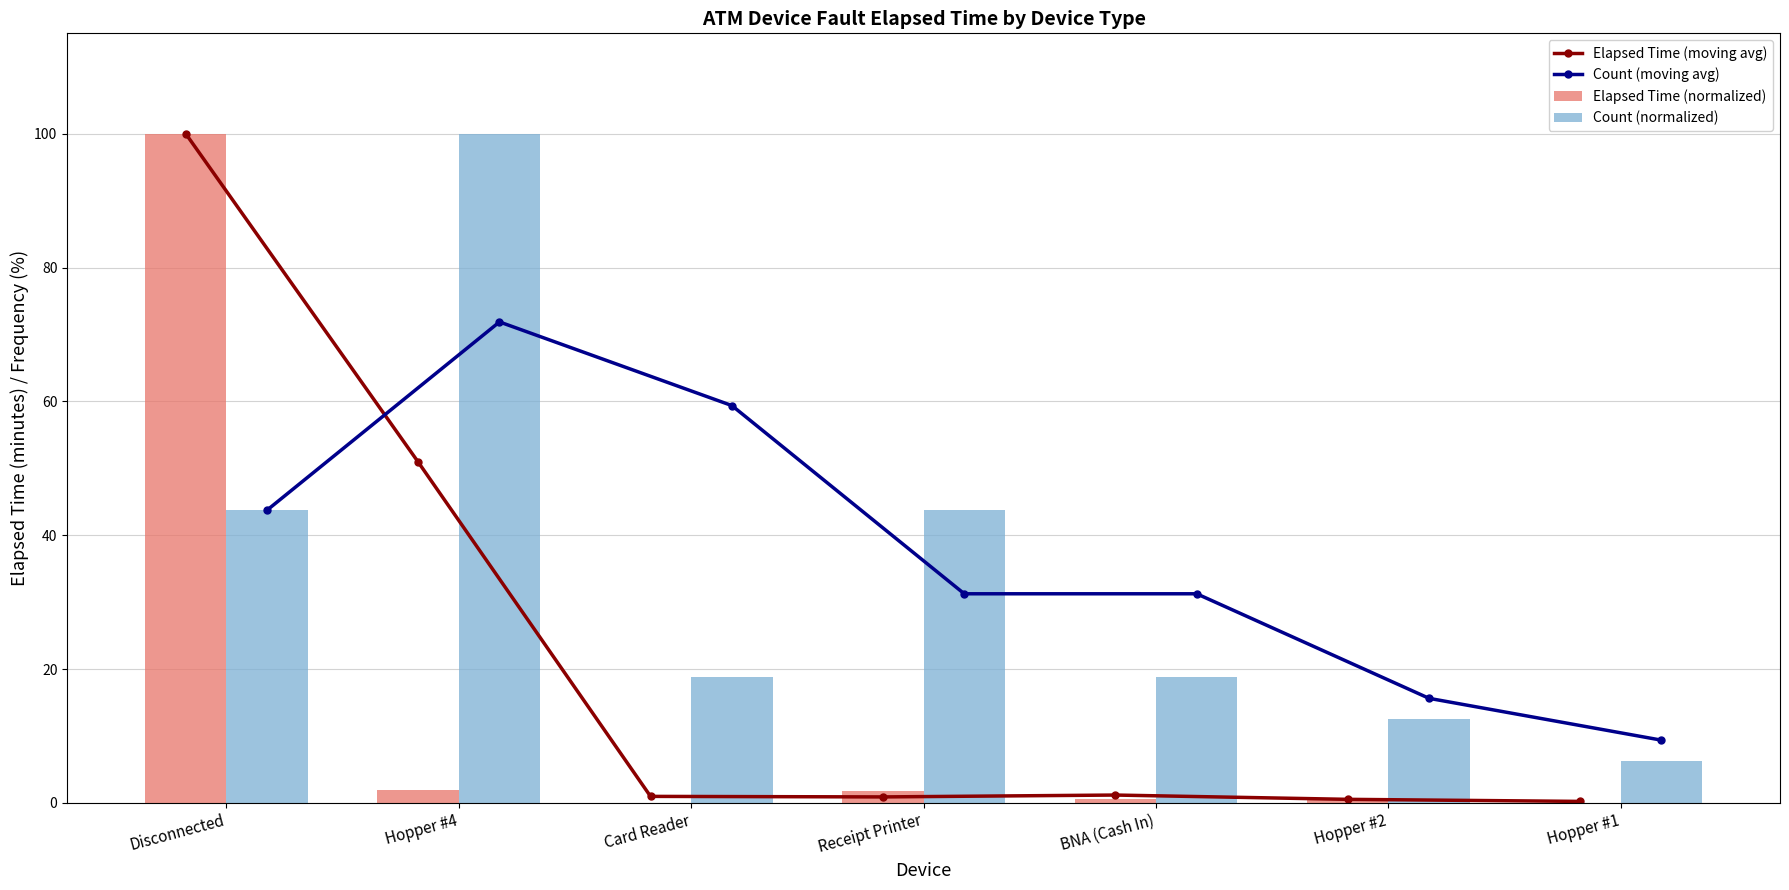

What is the label of the 2nd bar from the left?

Hopper #4